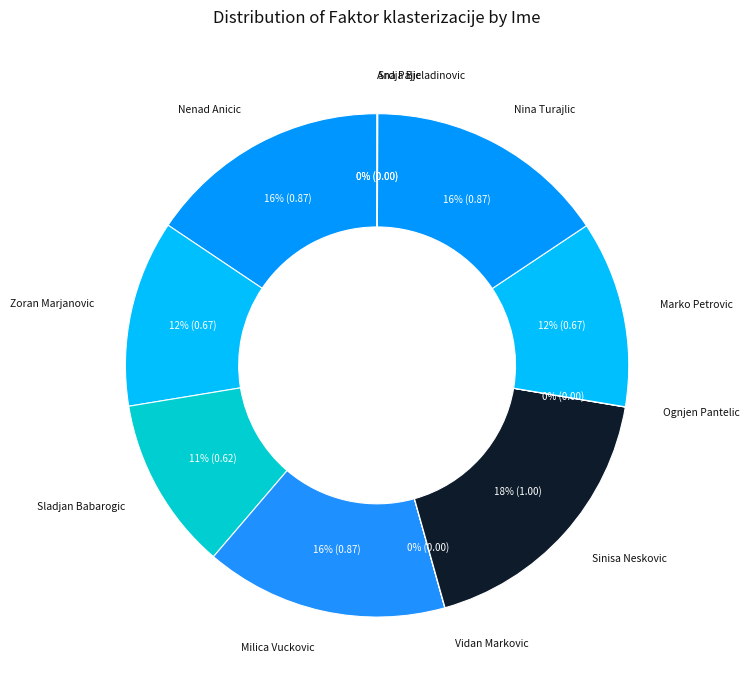

Approximately how many times larger is the value at Zoran Marjanovic compared to Sinisa Neskovic?

0.7